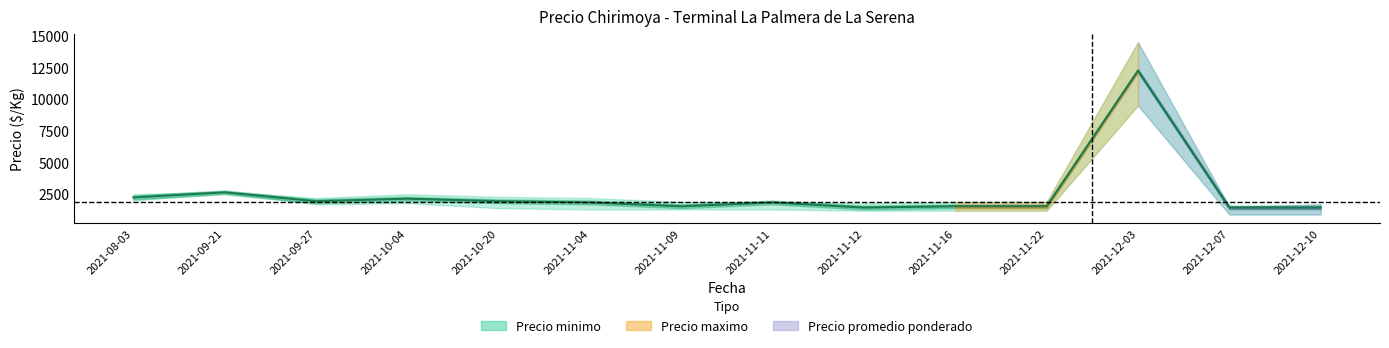

Reading right to left, extract all data points from this chart.

2021-12-10=1450	2021-12-07=1450	2021-12-03=12250	2021-11-22=1550	2021-11-16=1550	2021-11-12=1450	2021-11-11=1850	2021-11-09=1550	2021-11-04=1850	2021-10-20=1950	2021-10-04=2150	2021-09-27=1950	2021-09-21=2650	2021-08-03=2250